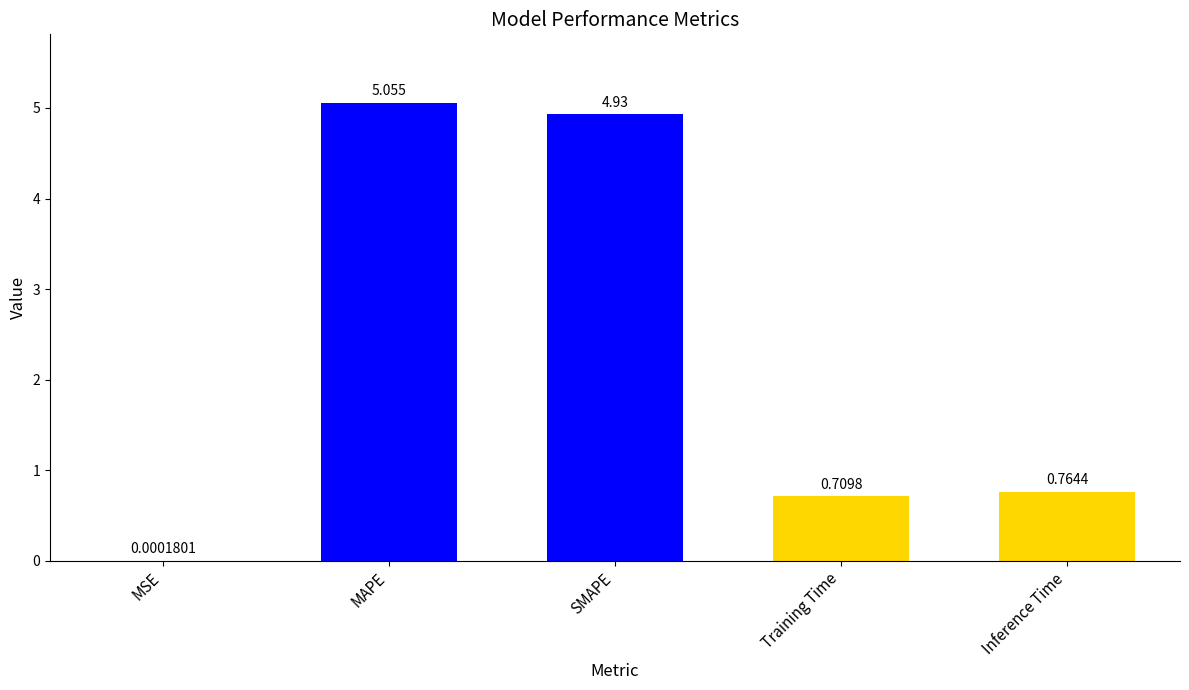

What is the change in value from MSE to Inference Time?

+0.8